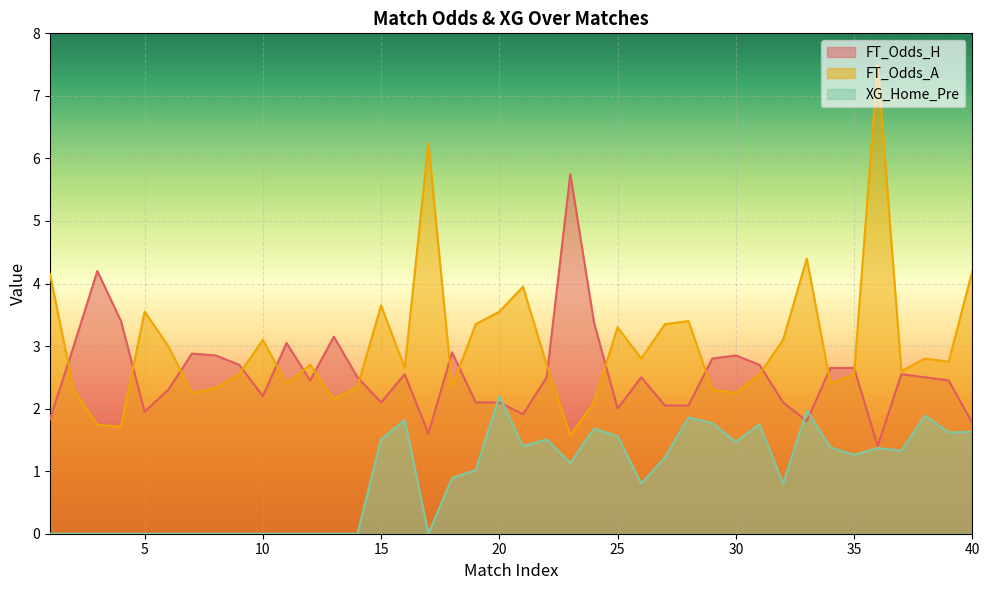

What is the value of the FT_Odds_H point at the 4th from the left?

3.4